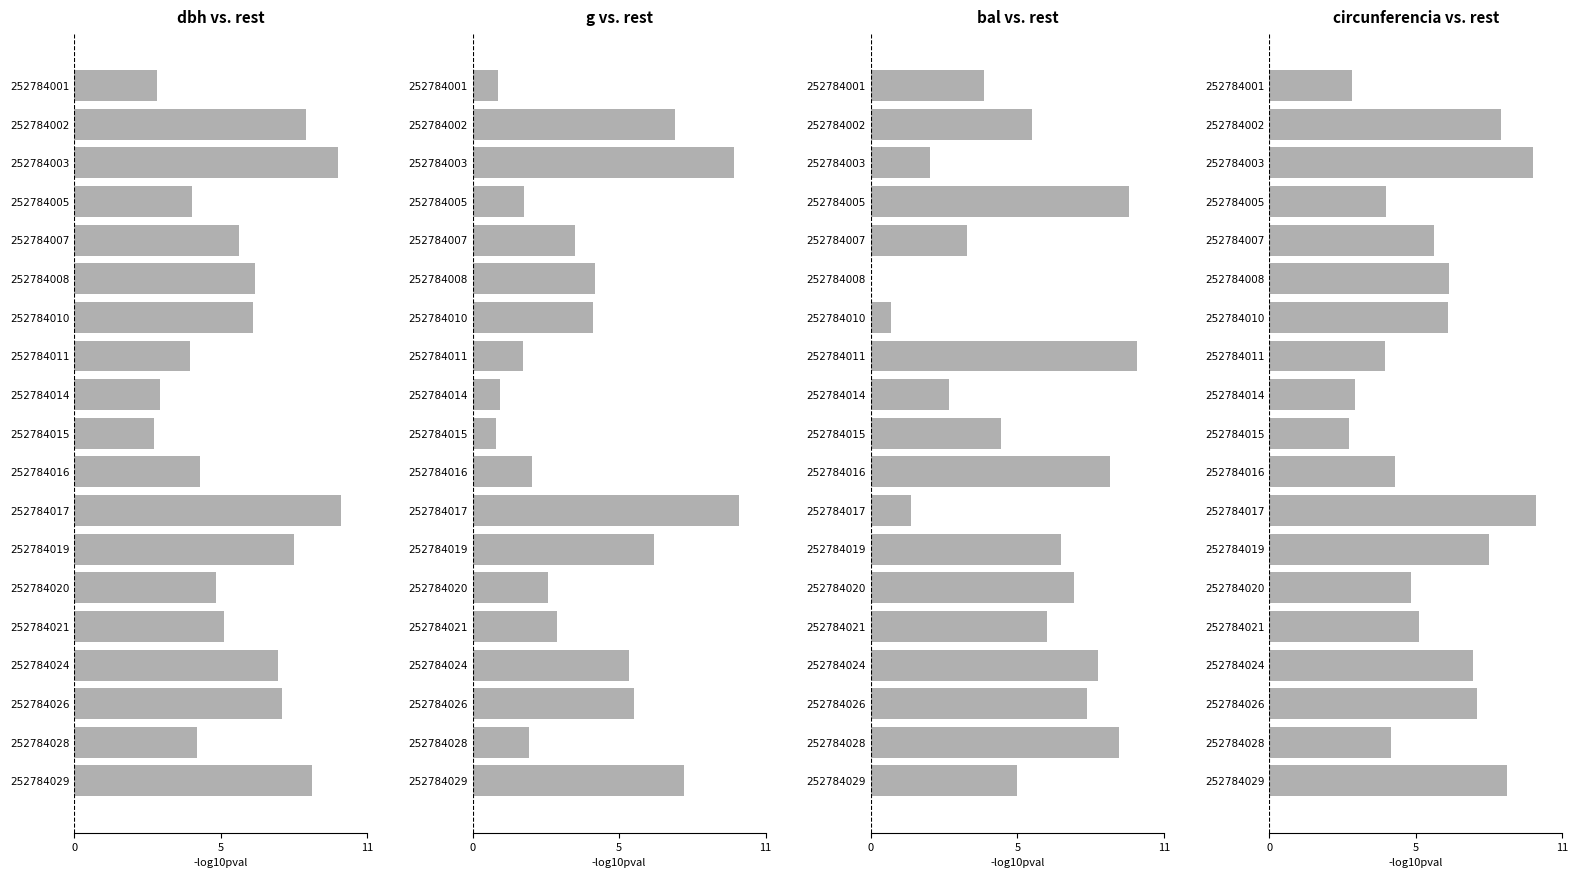

What is the approximate value of g at 252784014?

1.0